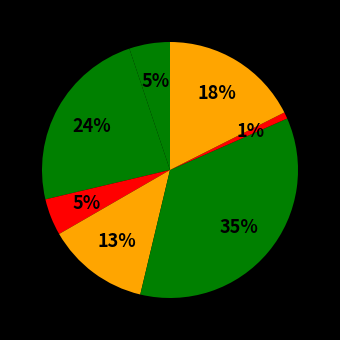

Count the number of slices in the pie.

7